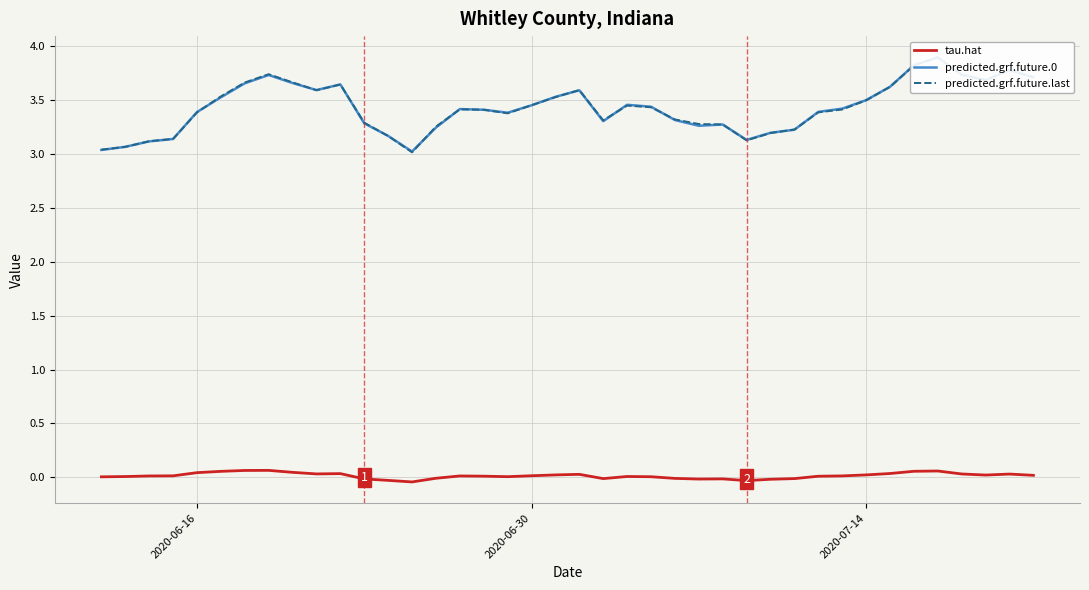

What is the value of the predicted.grf.future.last point at the 15th from the left?

3.3